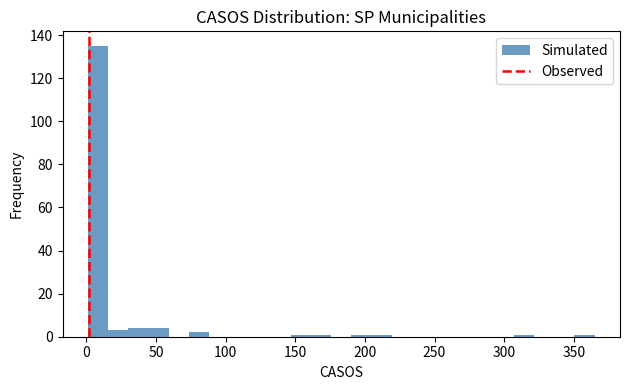

Read against the x-axis, roughly where is the centre of the tallest bar?

10